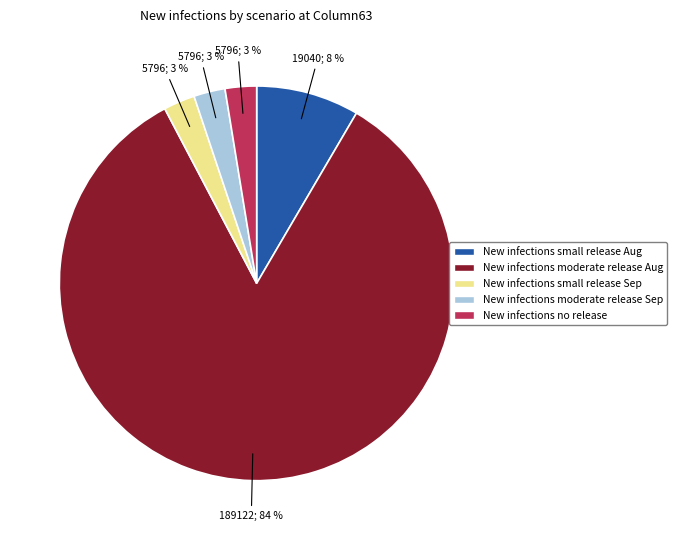

Is the sum of New infections moderate release Aug and New infections small release Sep greater than half?

Yes